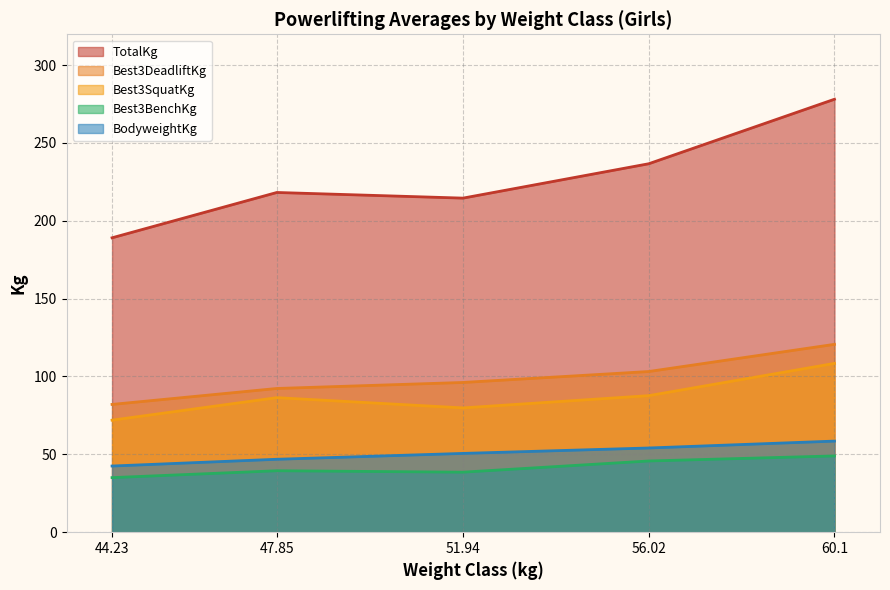

What is the difference between the BodyweightKg values at 51.94 and 44.23?

8.1